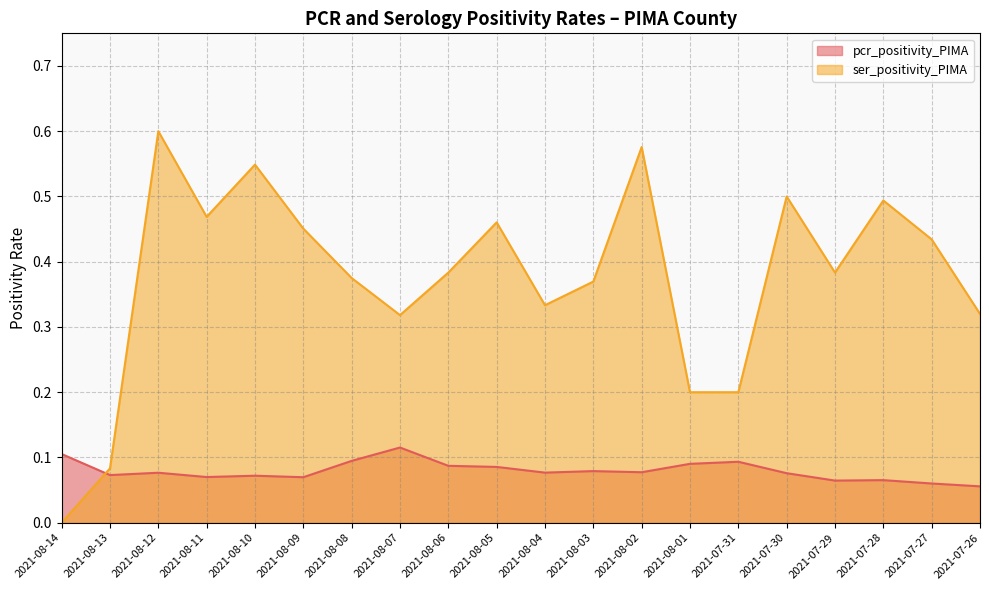

Does the chart have visible grid lines?

Yes